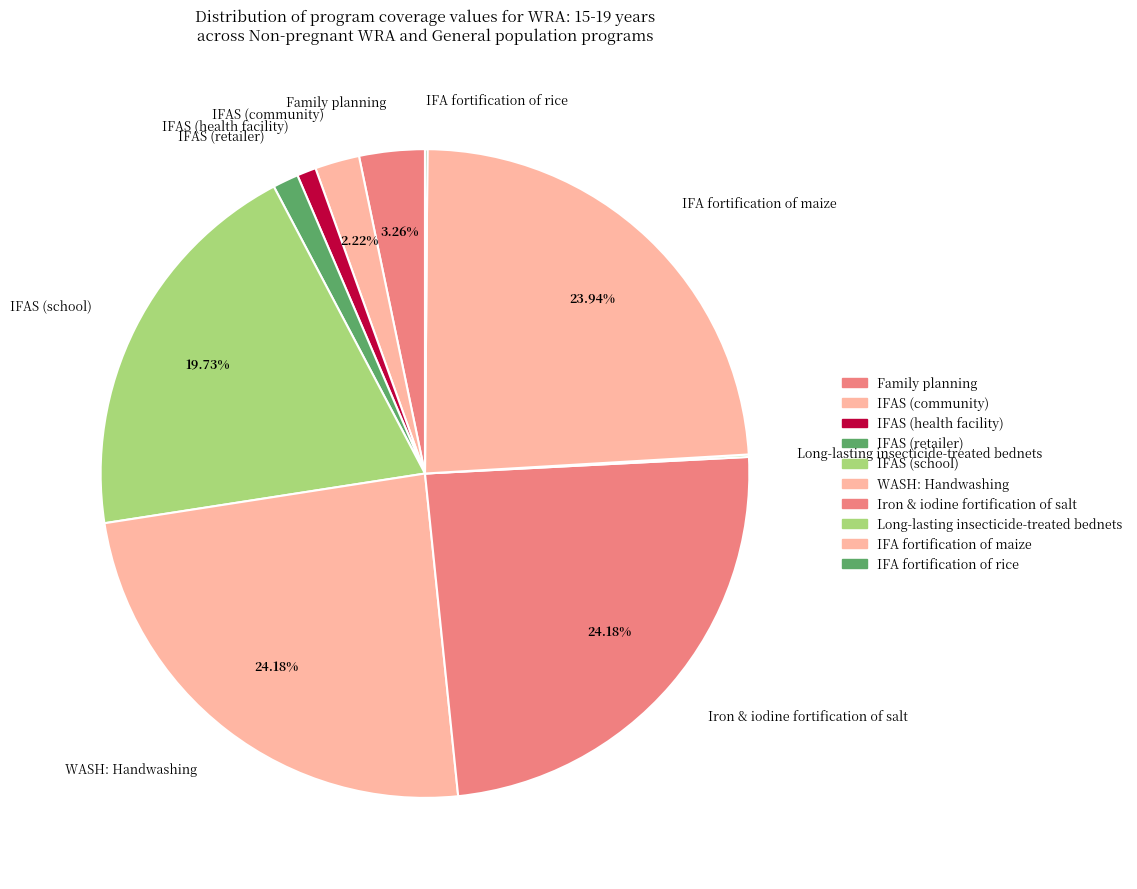

Is the sum of IFAS (school) and Family planning greater than half?

No